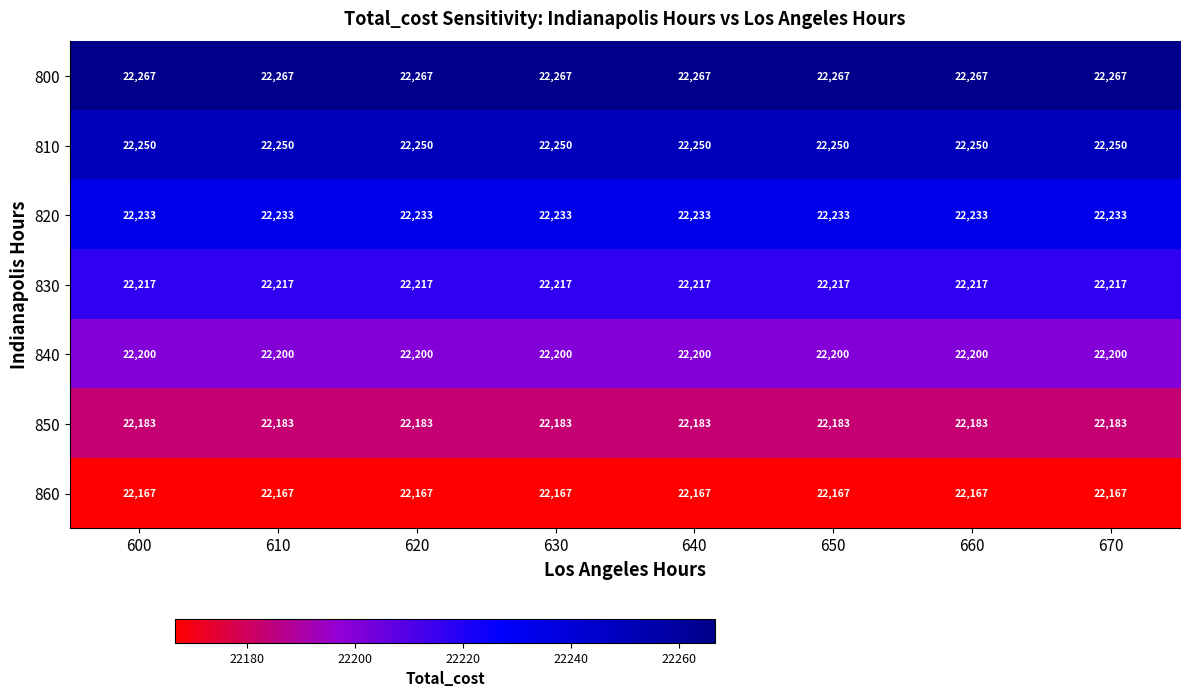

The value of 840 at 630 is 22200. True or false?

True